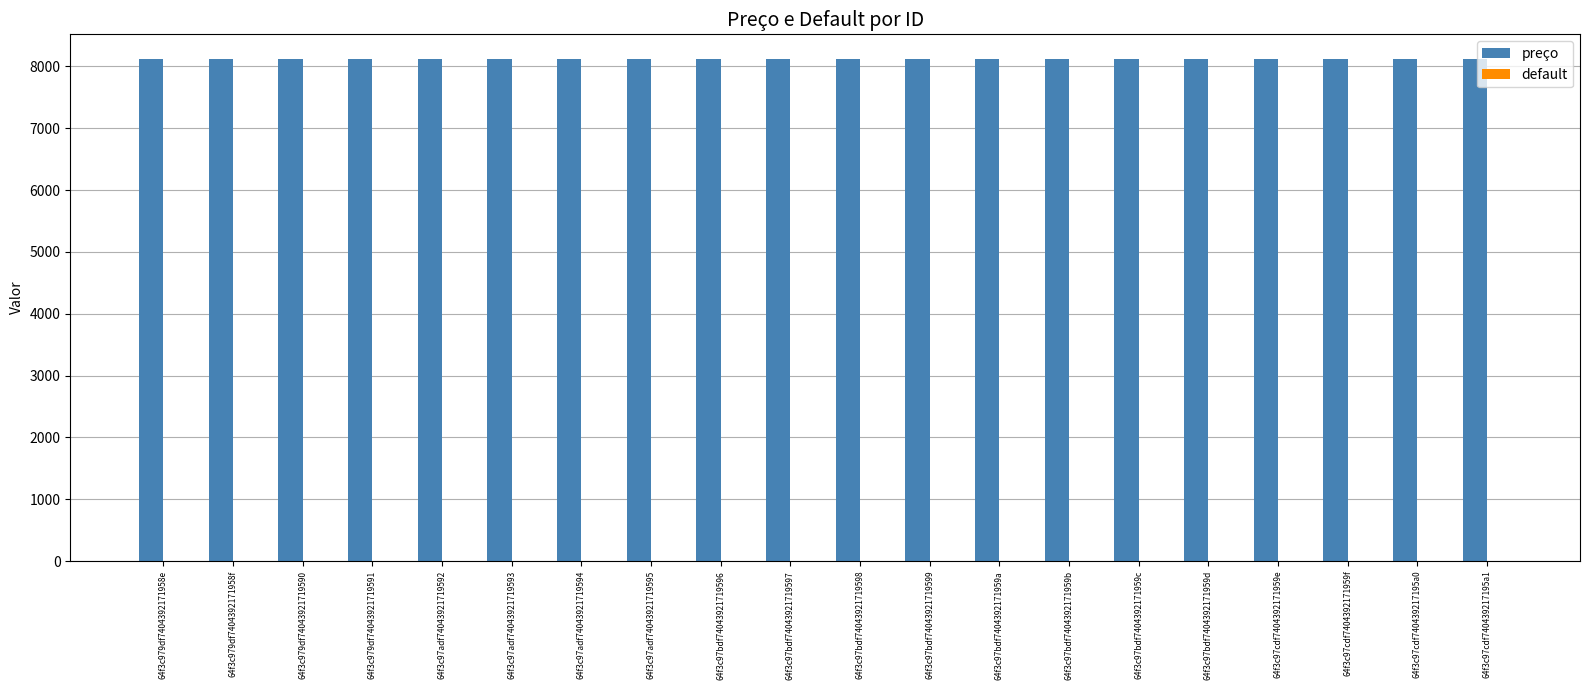

What is the label of the 14th bar from the left?

64f3c97bdf7404392171959b